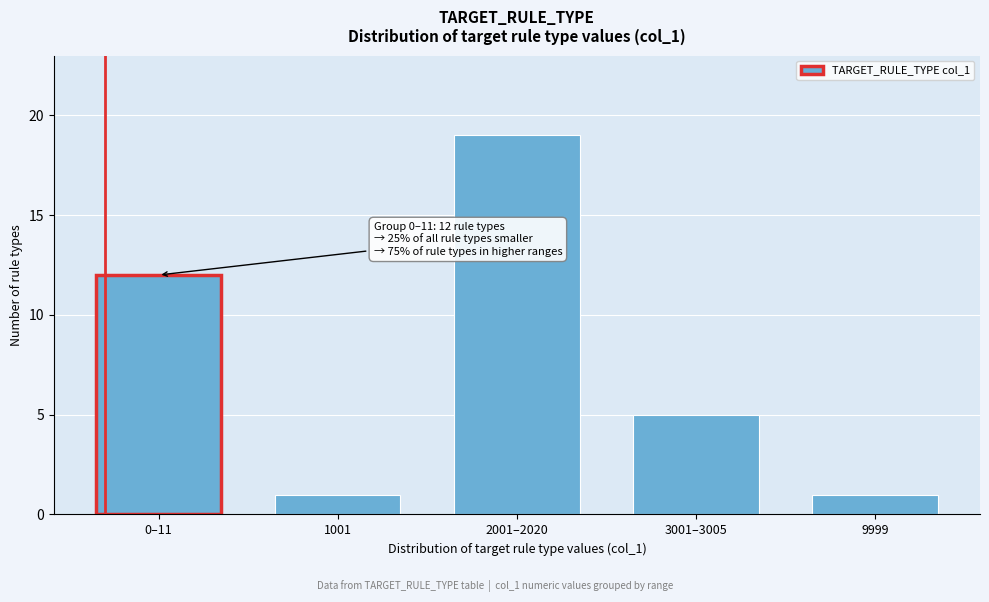

Reading left to right, transcribe all the data shown in this chart.

0–11=12	1001=1	2001–2020=19	3001–3005=5	9999=1